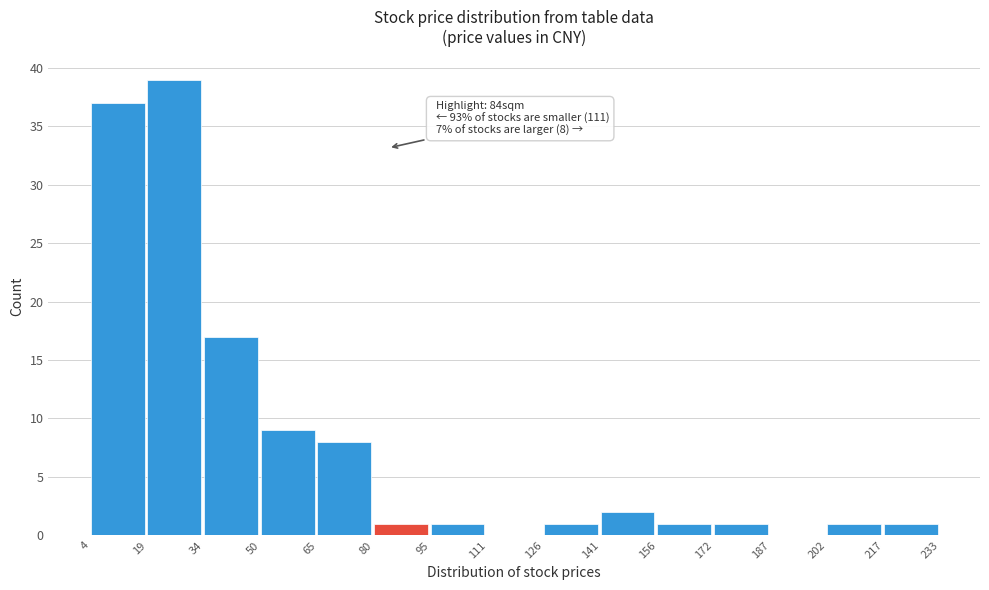

Over which range of the x-axis is the bar tallest?

19 to 34